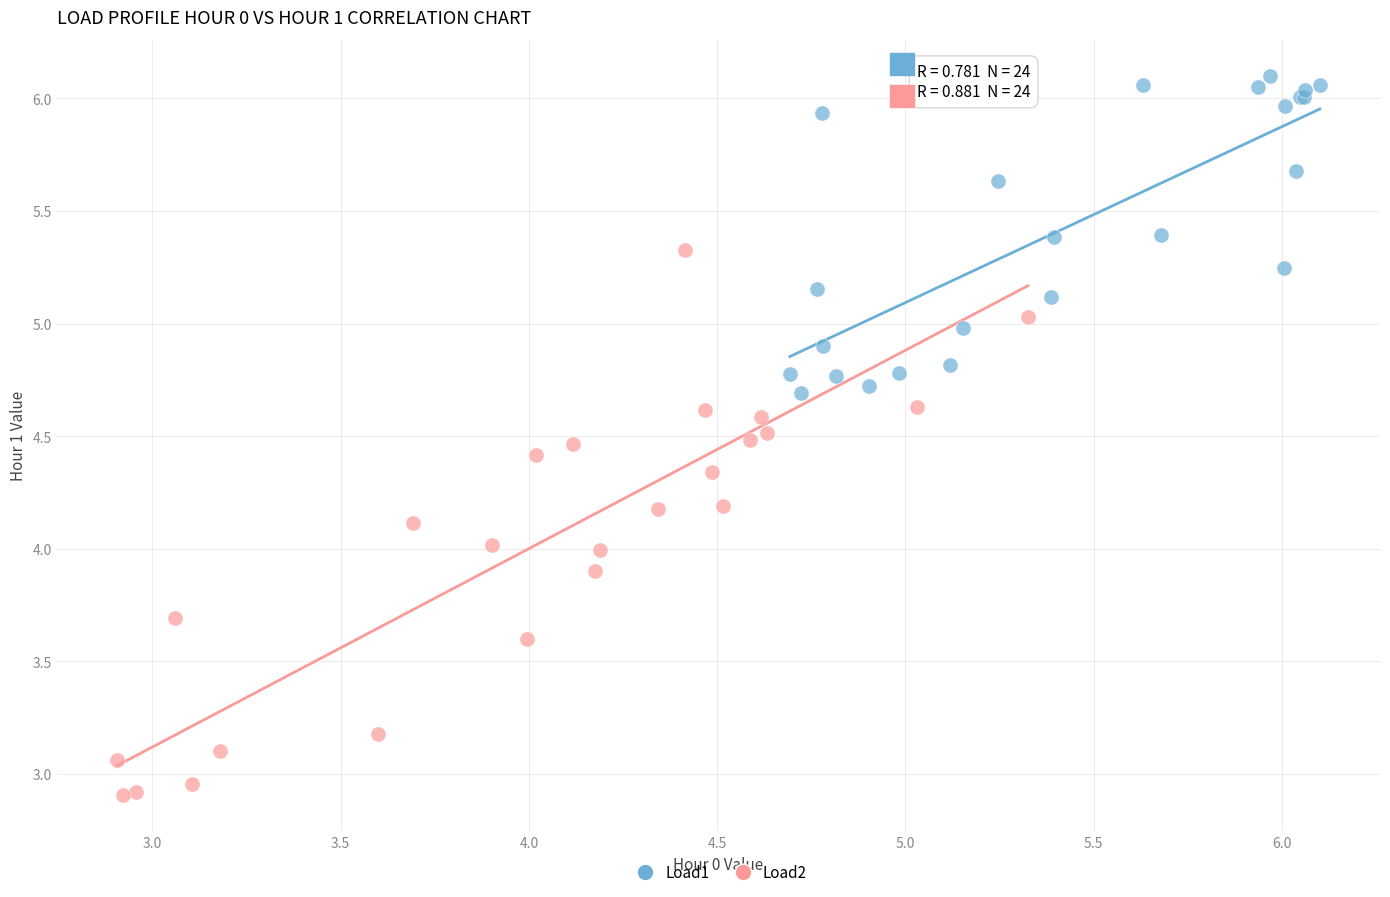

Which series contains the highest Y value?

Load1